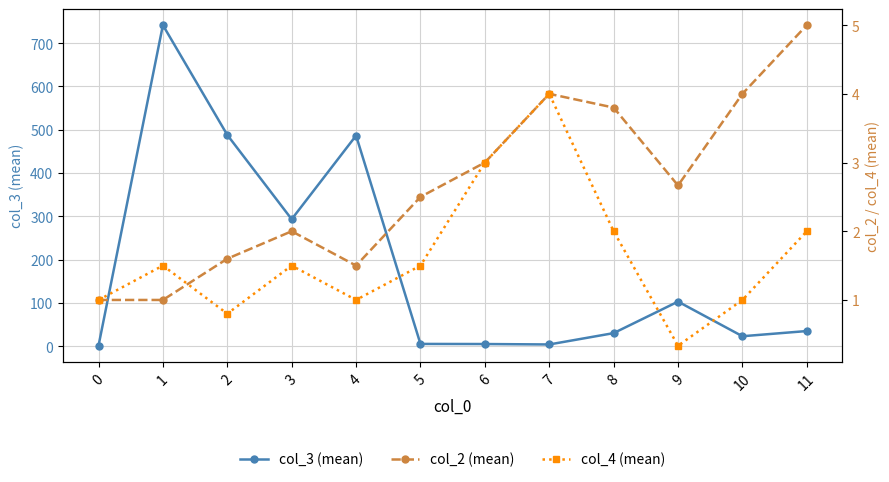

True or false: col_3 (mean) and col_2 (mean) cross at least once.

False